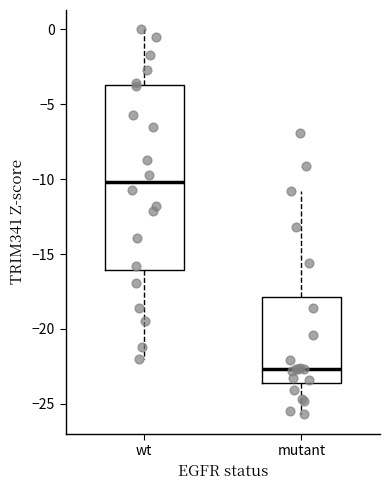

Reading left to right, read every box against the y-axis: the position of its median line, the range the box covers, and the ends of its whiskers. The values are not printed on the chart, so give them approximately, as read against the axis.

wt: median -10.0, box -16.0 to -3.5, whiskers -22.0 to 0.0
mutant: median -22.5, box -23.5 to -18.0, whiskers -25.5 to -11.0